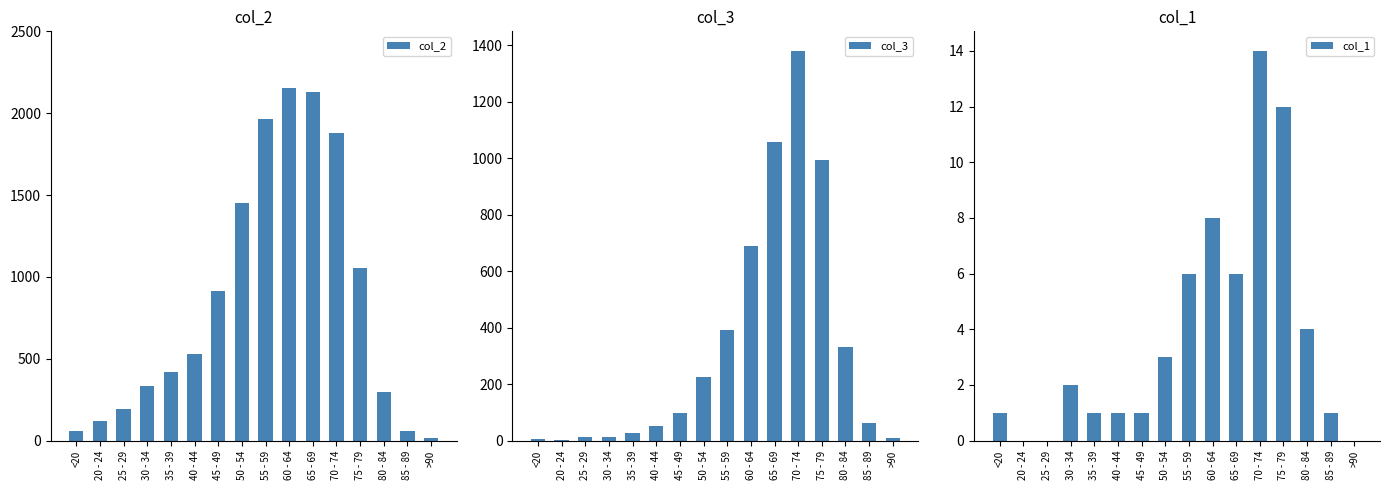

Which label corresponds to the smallest value in the chart?

20 - 24